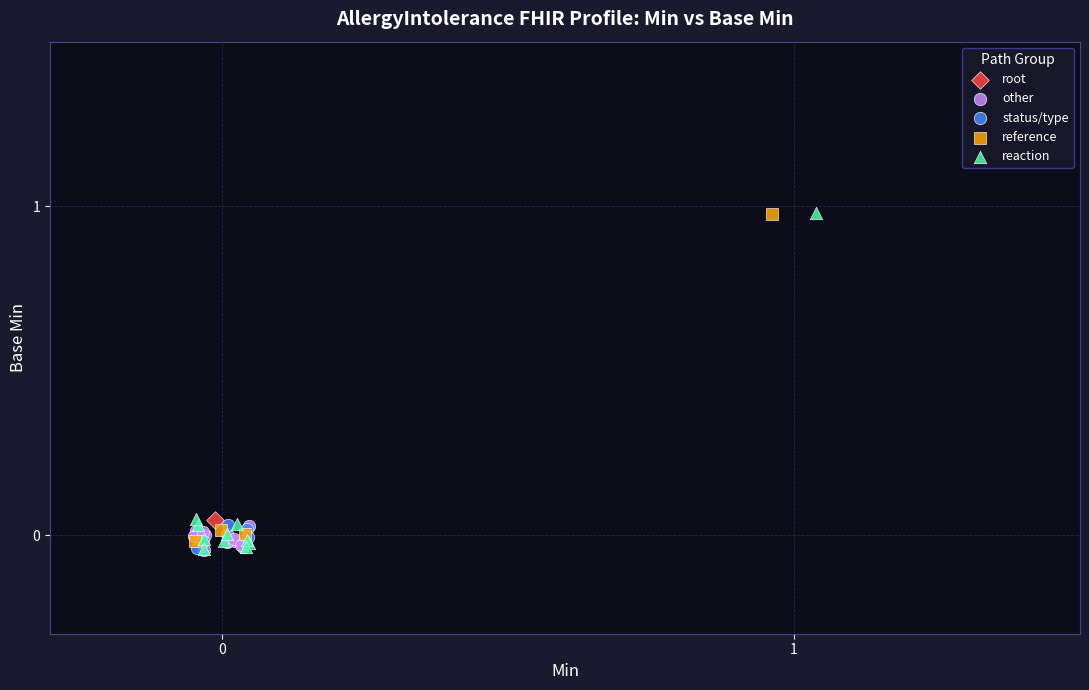

What are all the series names shown in the legend?

root, other, status/type, reference, reaction